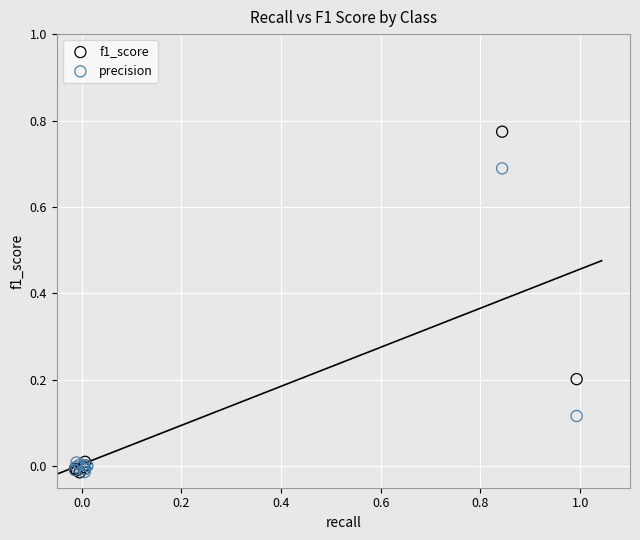

What are all the series names shown in the legend?

f1_score, precision